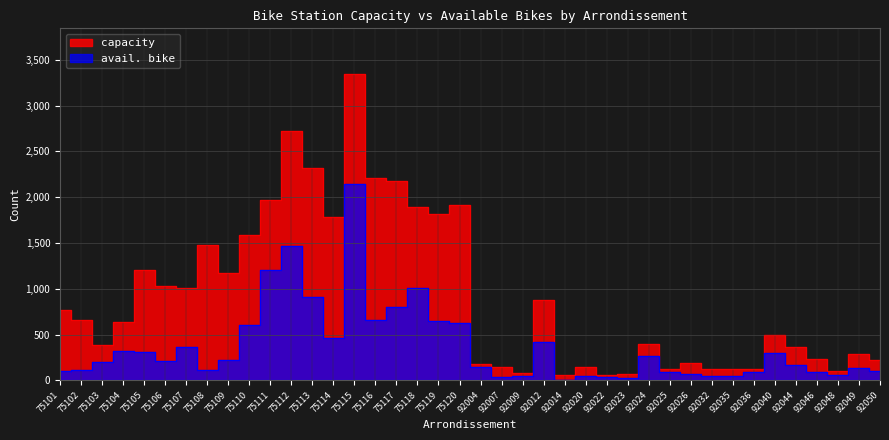

What is the average value of the avail. bike series?

368